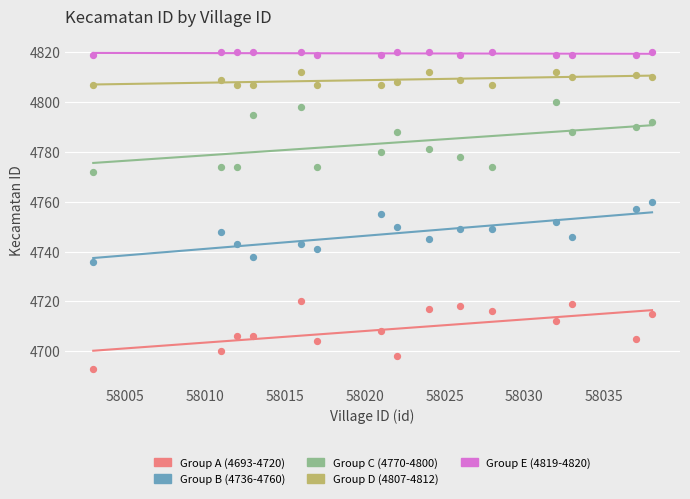

Which series contains the lowest Y value?

Group A (4693-4720)